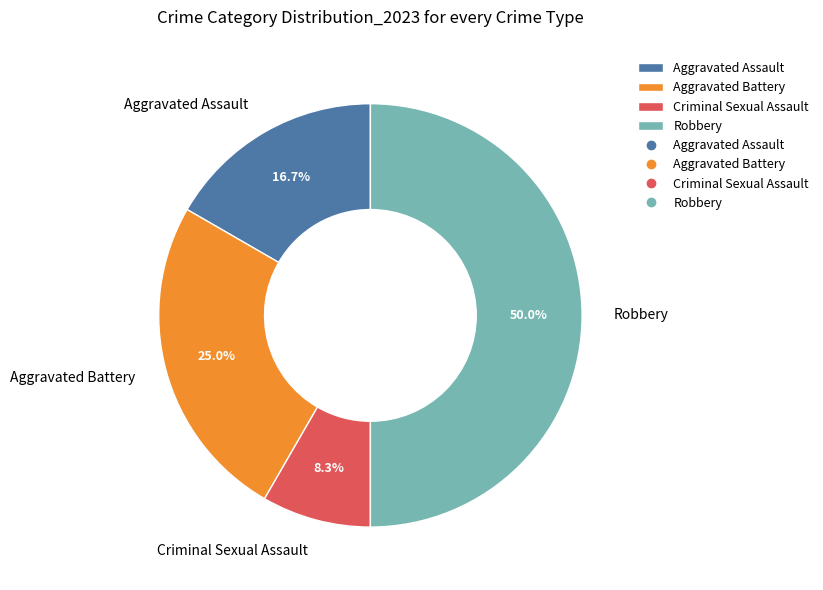

Which slice is the smallest?

Criminal Sexual Assault